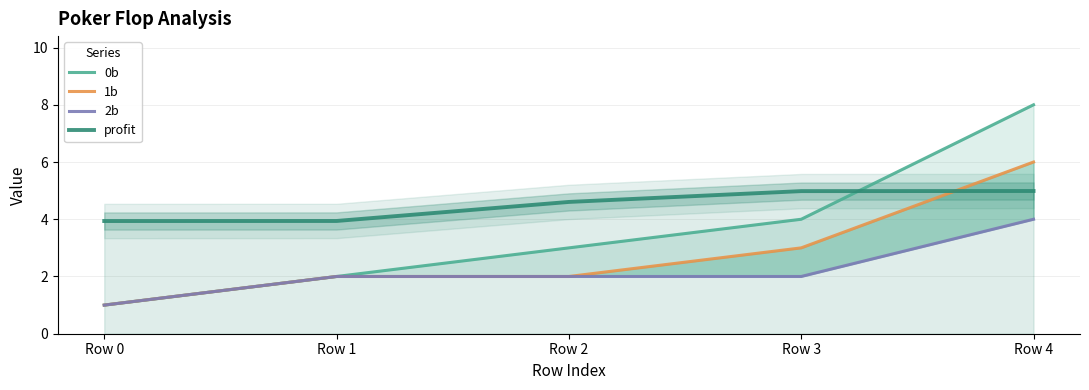

How many values in the profit series are below 4?

2